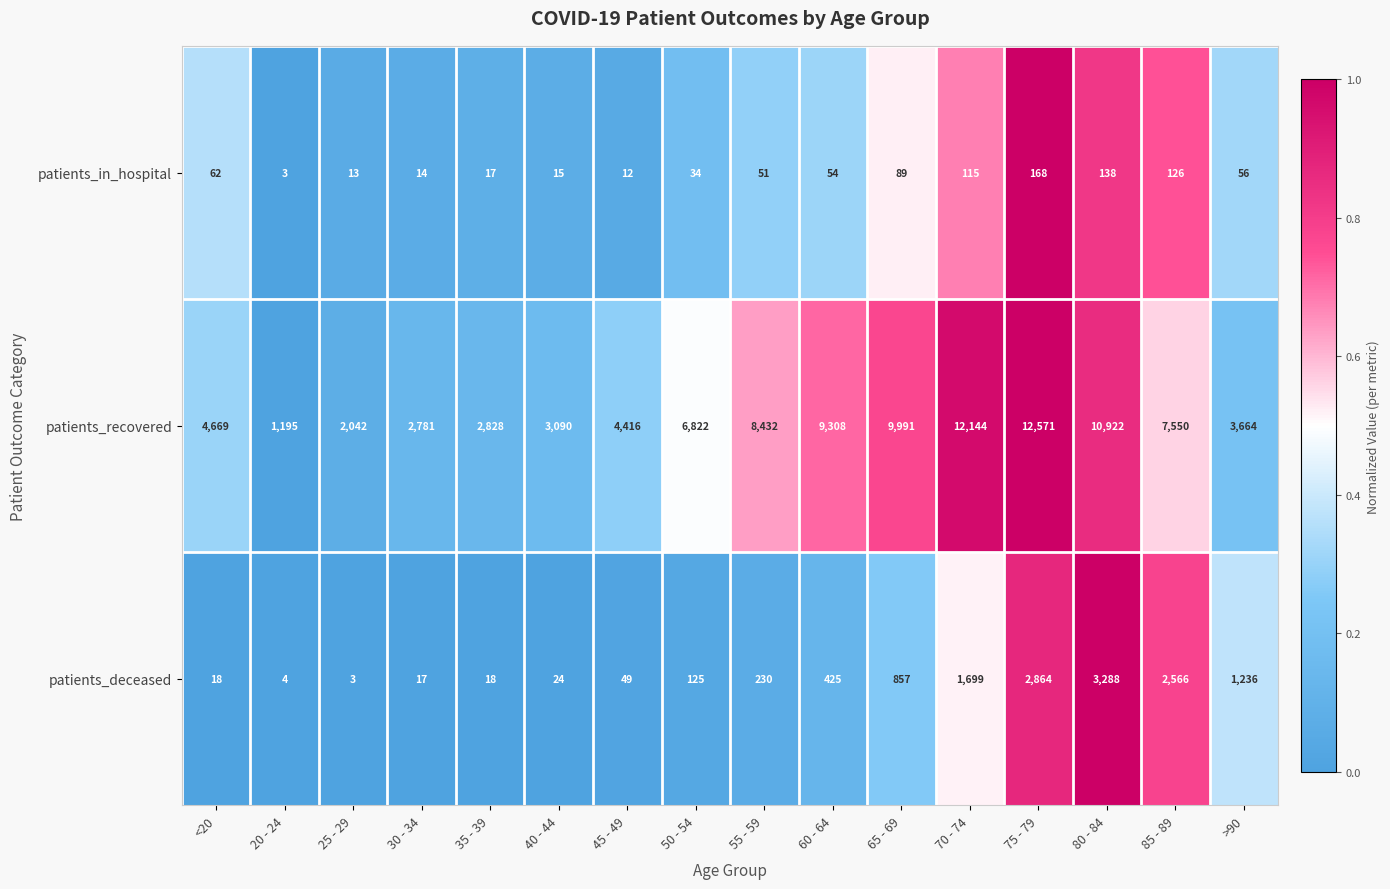

Which series has the largest total across all categories?

patients_recovered